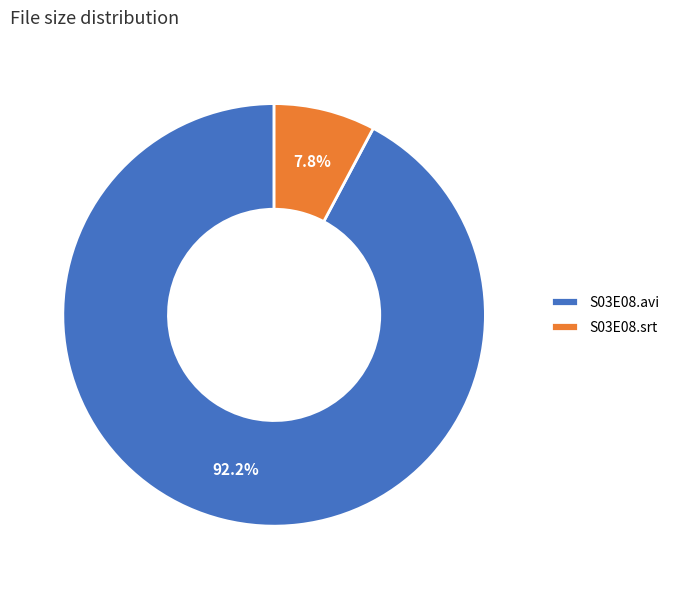

Rank the categories by value from highest to lowest.

S03E08.avi, S03E08.srt